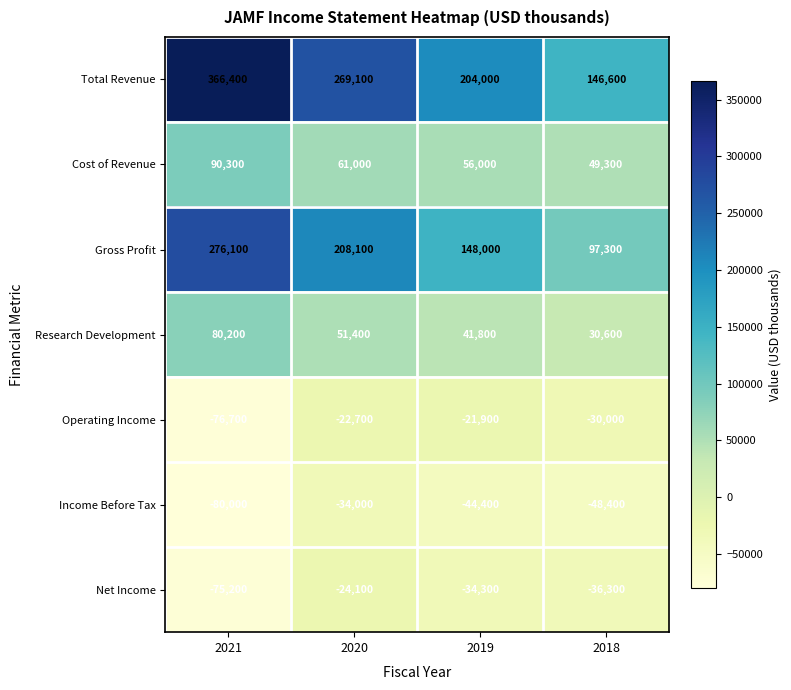

At which label does Net Income first exceed -34300?

2020